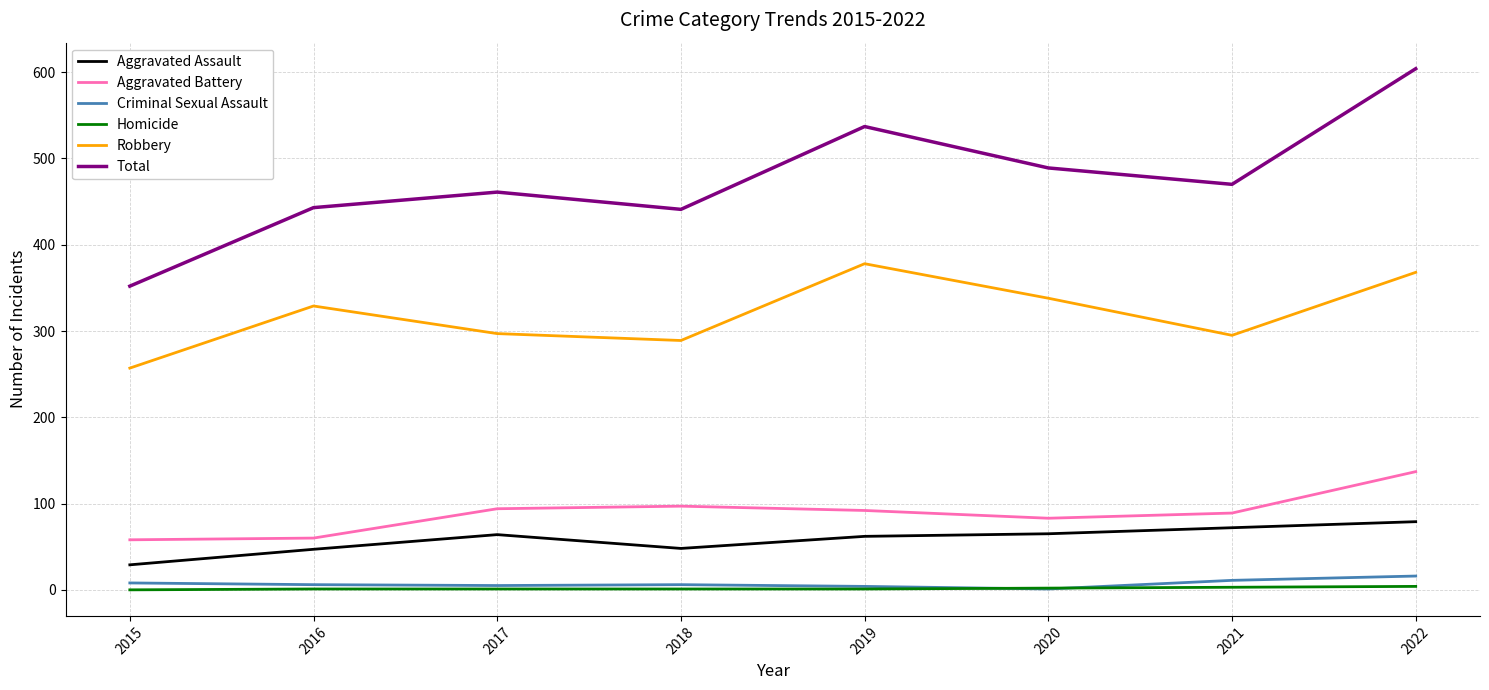

Is the value of Homicide at 2019 greater than the value of Robbery at 2018?

No